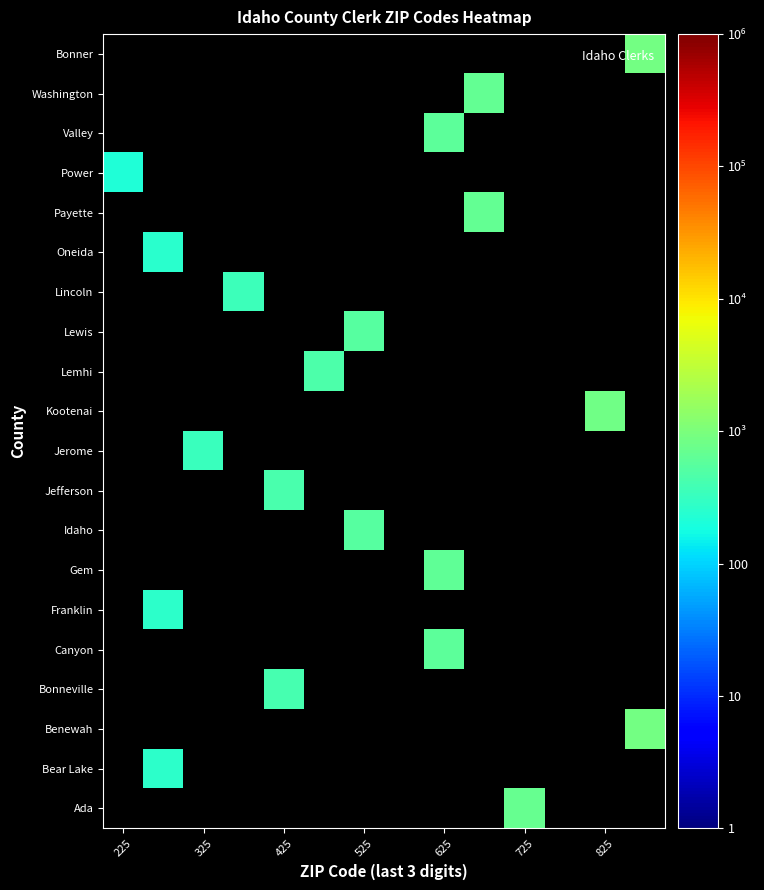

At which category does the chart reach its peak across all series?

13